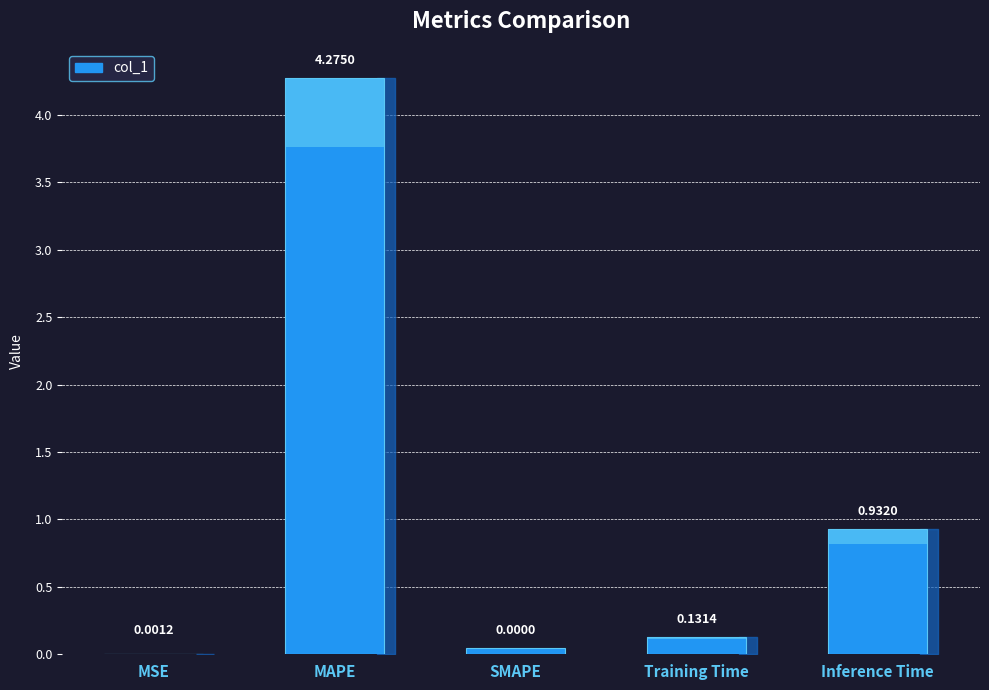

Reading right to left, what are all the values shown in this chart?

0.9	0.1	0.0	4.3	0.0